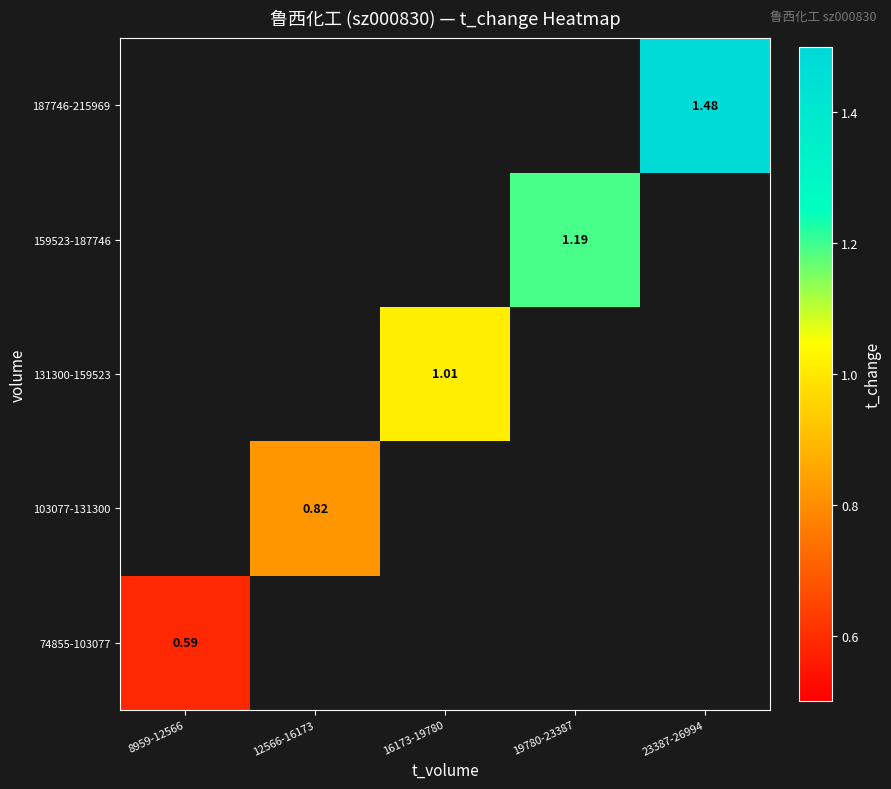

How many positive values does the 159523-187746 series have?

1